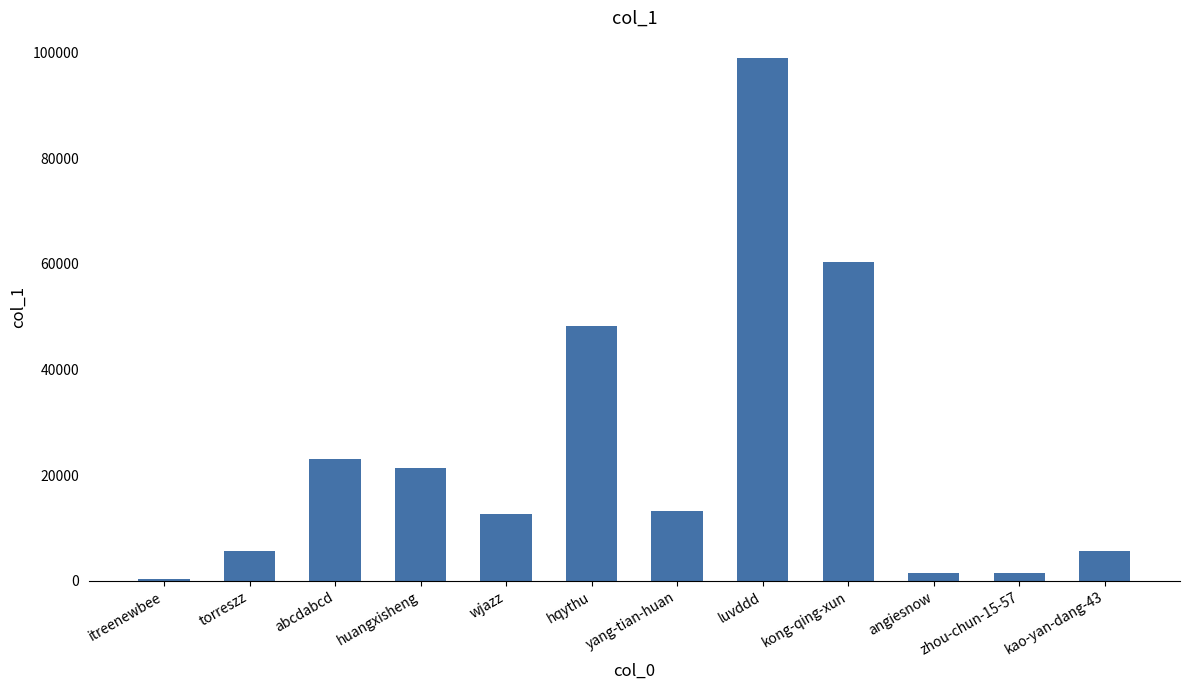

What is the approximate value at yang-tian-huan, to the nearest 100?

13200